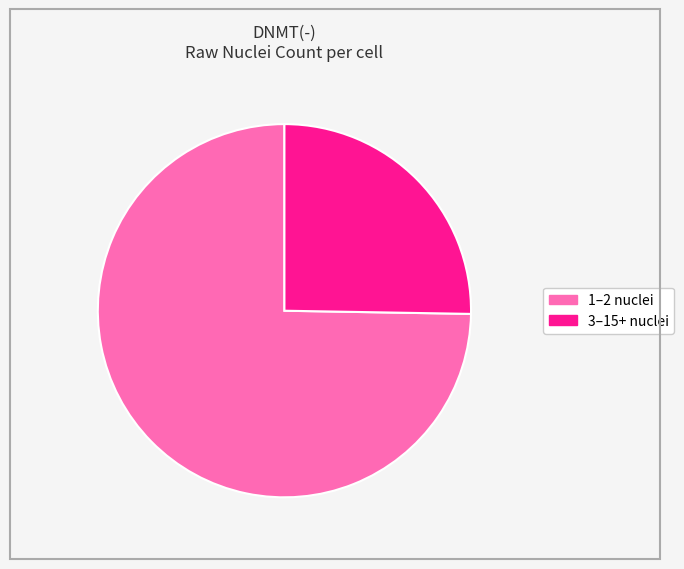

Is there a majority slice in this chart?

Yes